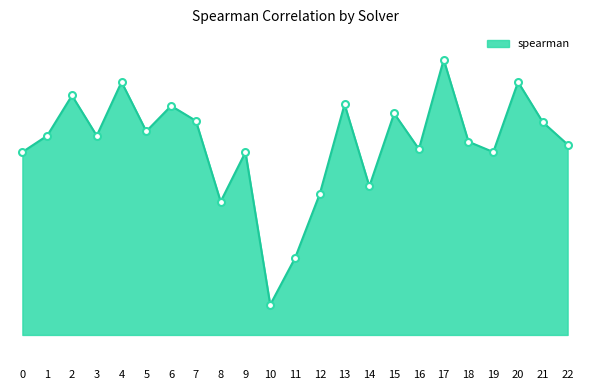

What is the value of the 15th point from the left?

0.9